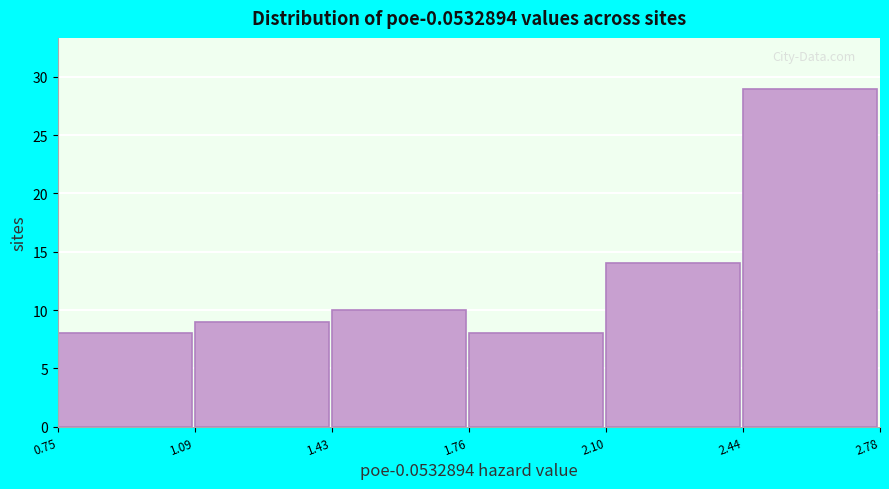

Reading right to left, list all the values displayed in this chart.

29	14	8	10	9	8